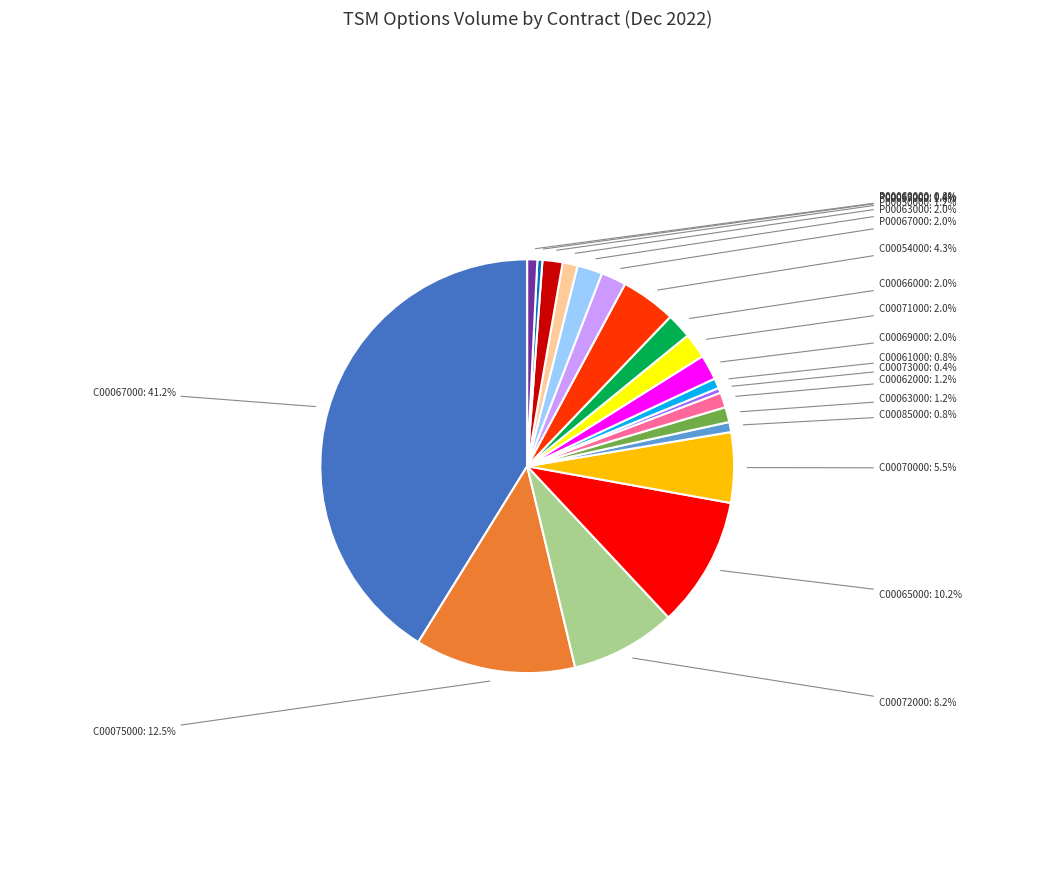

Is there a majority slice in this chart?

No